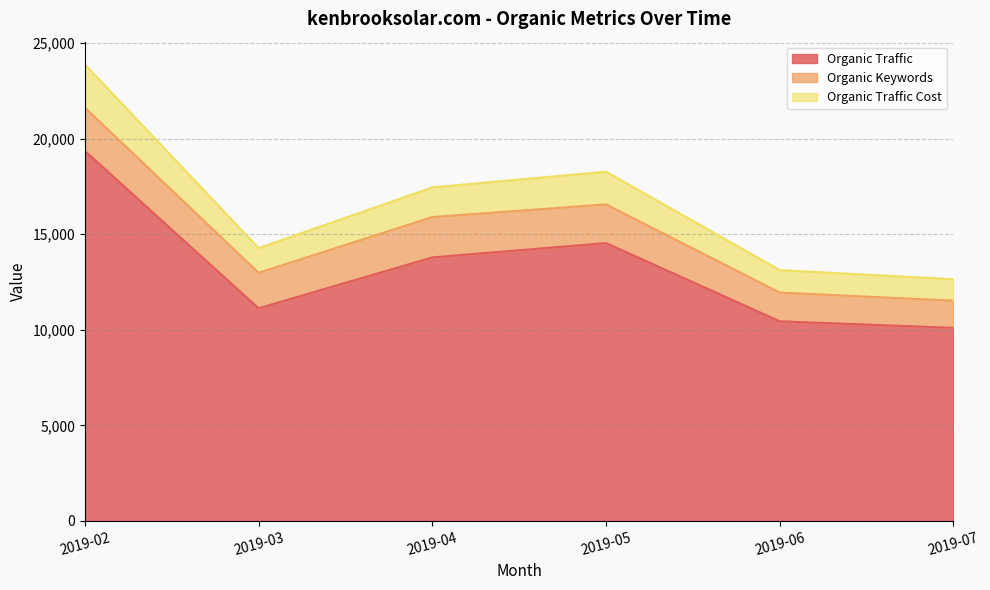

What is the minimum value for Organic Traffic?

10099